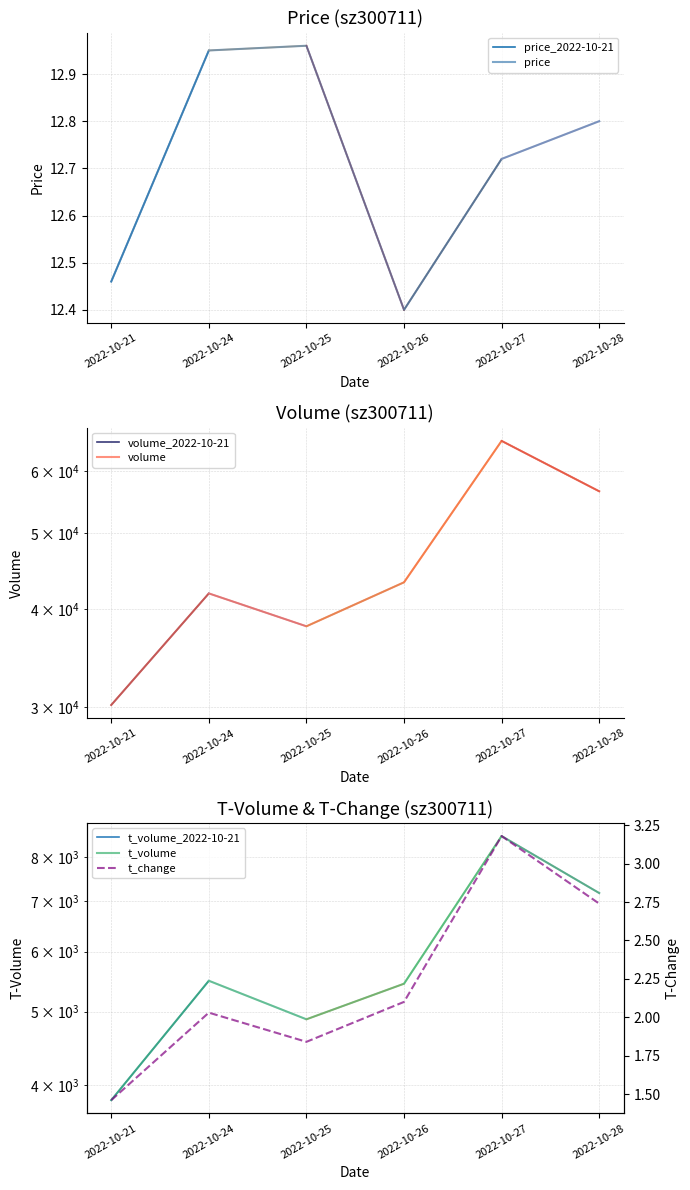

Where is the first local maximum for price?

2022-10-25